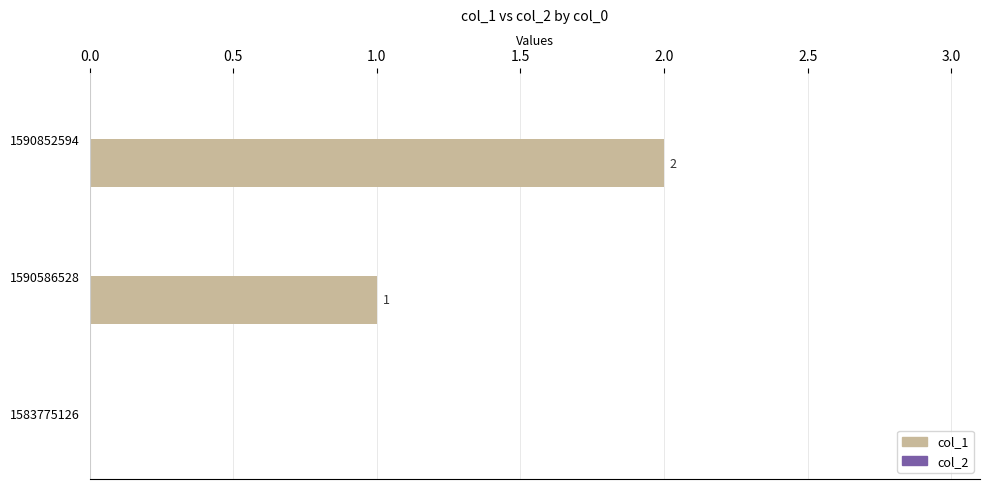

What is the sum of the values at 1590586528 and 1590852594?

3